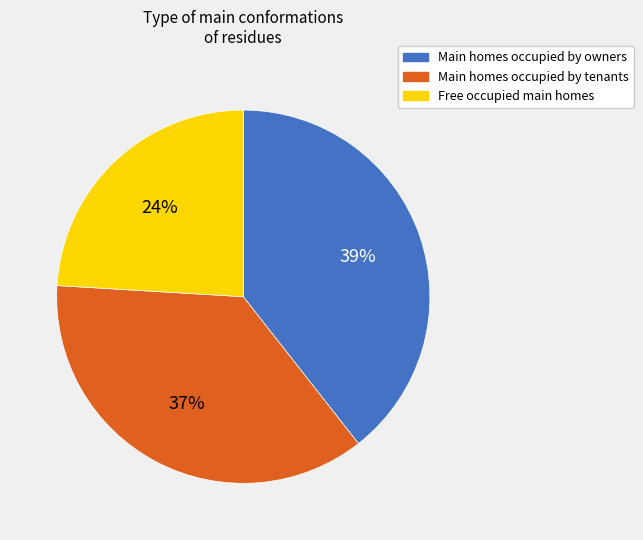

How many slices are in this pie chart?

3